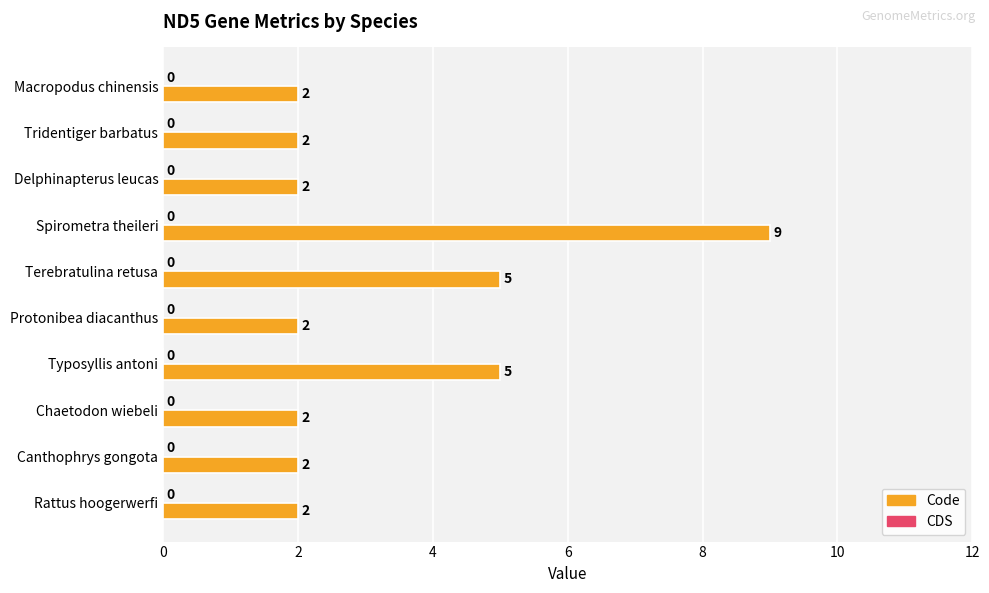

Reading bottom to top, what are all the values shown in this chart?

Rattus hoogerwerfi=2	Canthophrys gongota=2	Chaetodon wiebeli=2	Typosyllis antoni=5	Protonibea diacanthus=2	Terebratulina retusa=5	Spirometra theileri=9	Delphinapterus leucas=2	Tridentiger barbatus=2	Macropodus chinensis=2